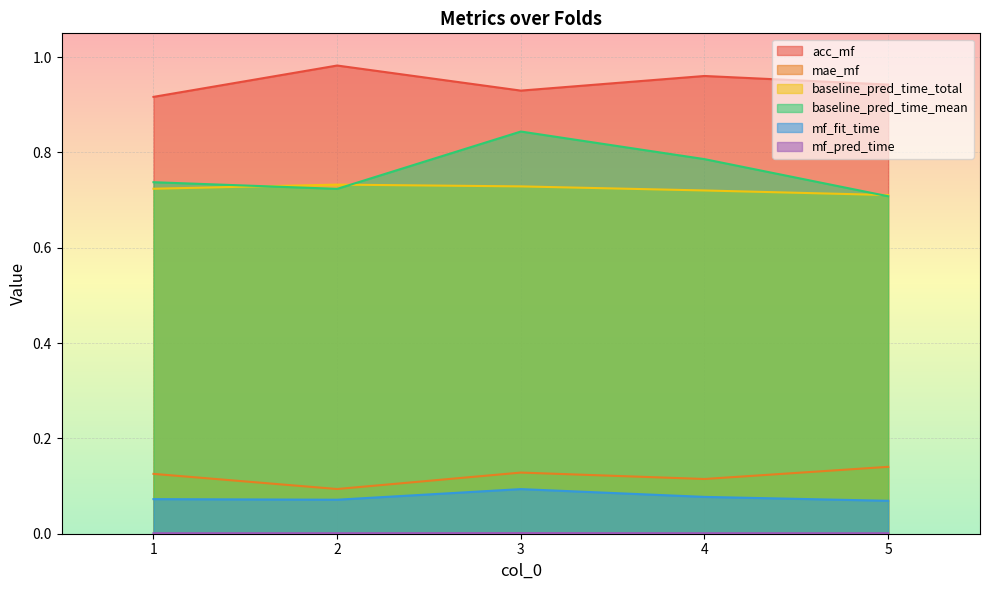

Which category has the lowest value across all series?

5